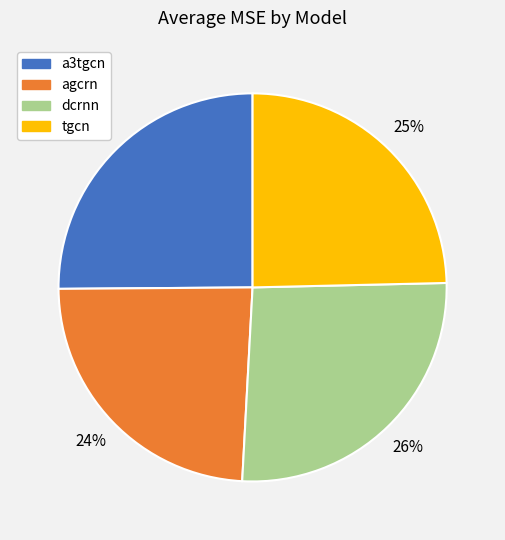

What is the smallest slice in the pie chart?

agcrn